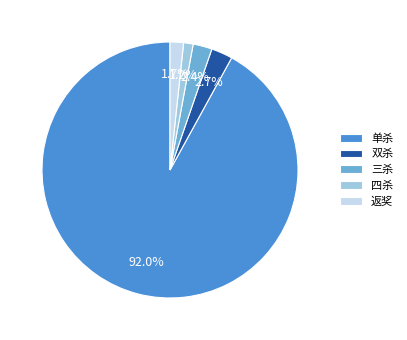

To the nearest percent, what is the difference between the 四杀 and 三杀 slice percentages?

1%